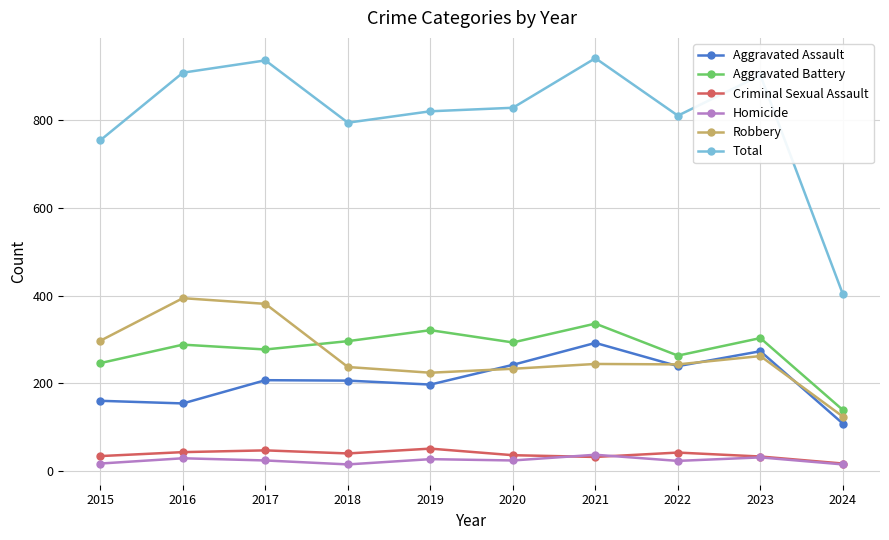

The Robbery series shows 233 at 2017. True or false?

False